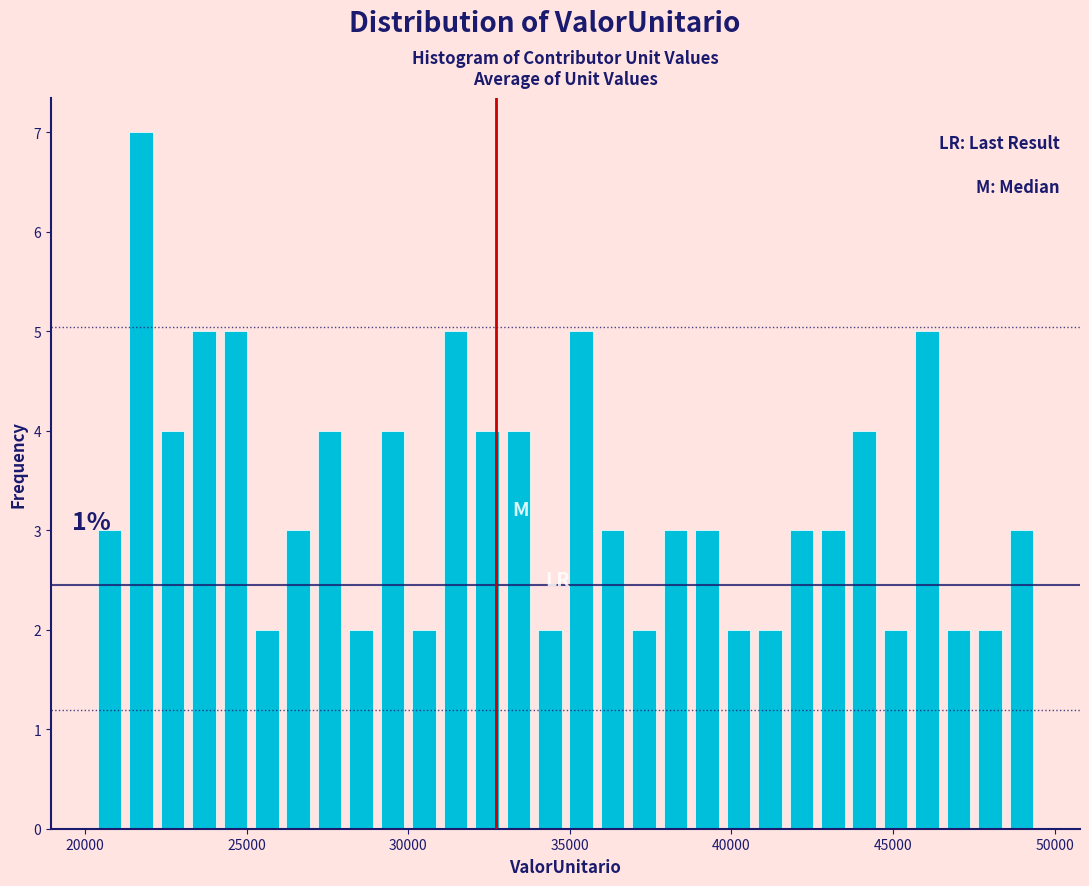

Read against the x-axis, roughly where is the centre of the tallest bar?

21500